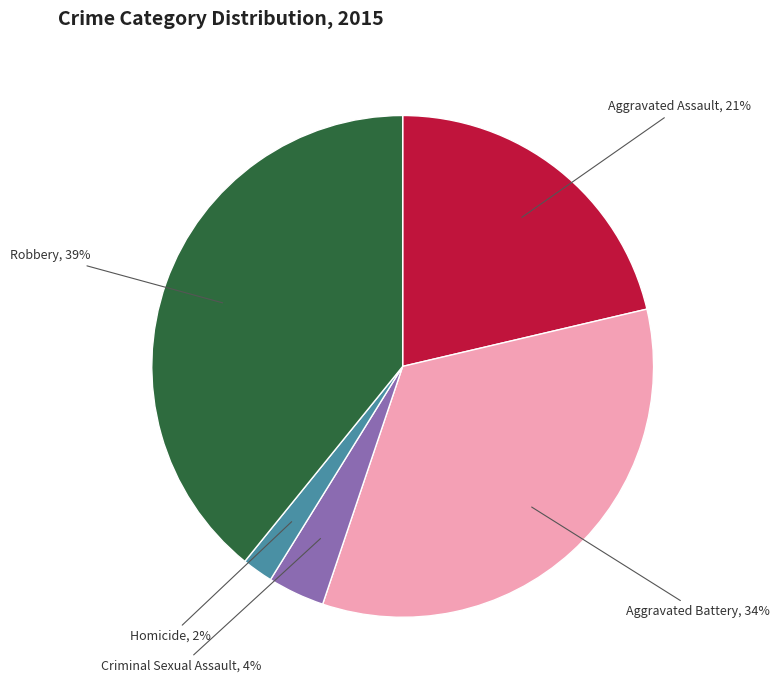

To the nearest percent, what is the average slice percentage?

20%